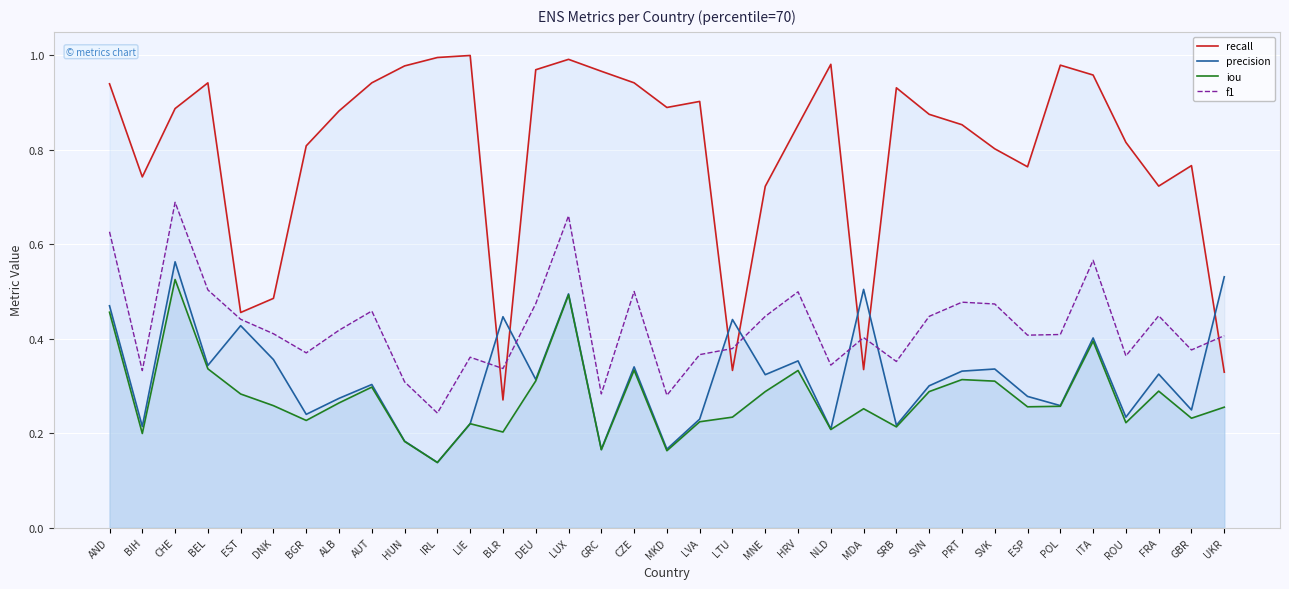

List the labels in order of recall value, smallest first.

BLR, UKR, LTU, MDA, EST, DNK, MNE, FRA, BIH, ESP, GBR, SVK, BGR, ROU, HRV, PRT, SVN, ALB, CHE, MKD, LVA, SRB, AND, BEL, AUT, CZE, ITA, GRC, DEU, HUN, POL, NLD, LUX, IRL, LIE